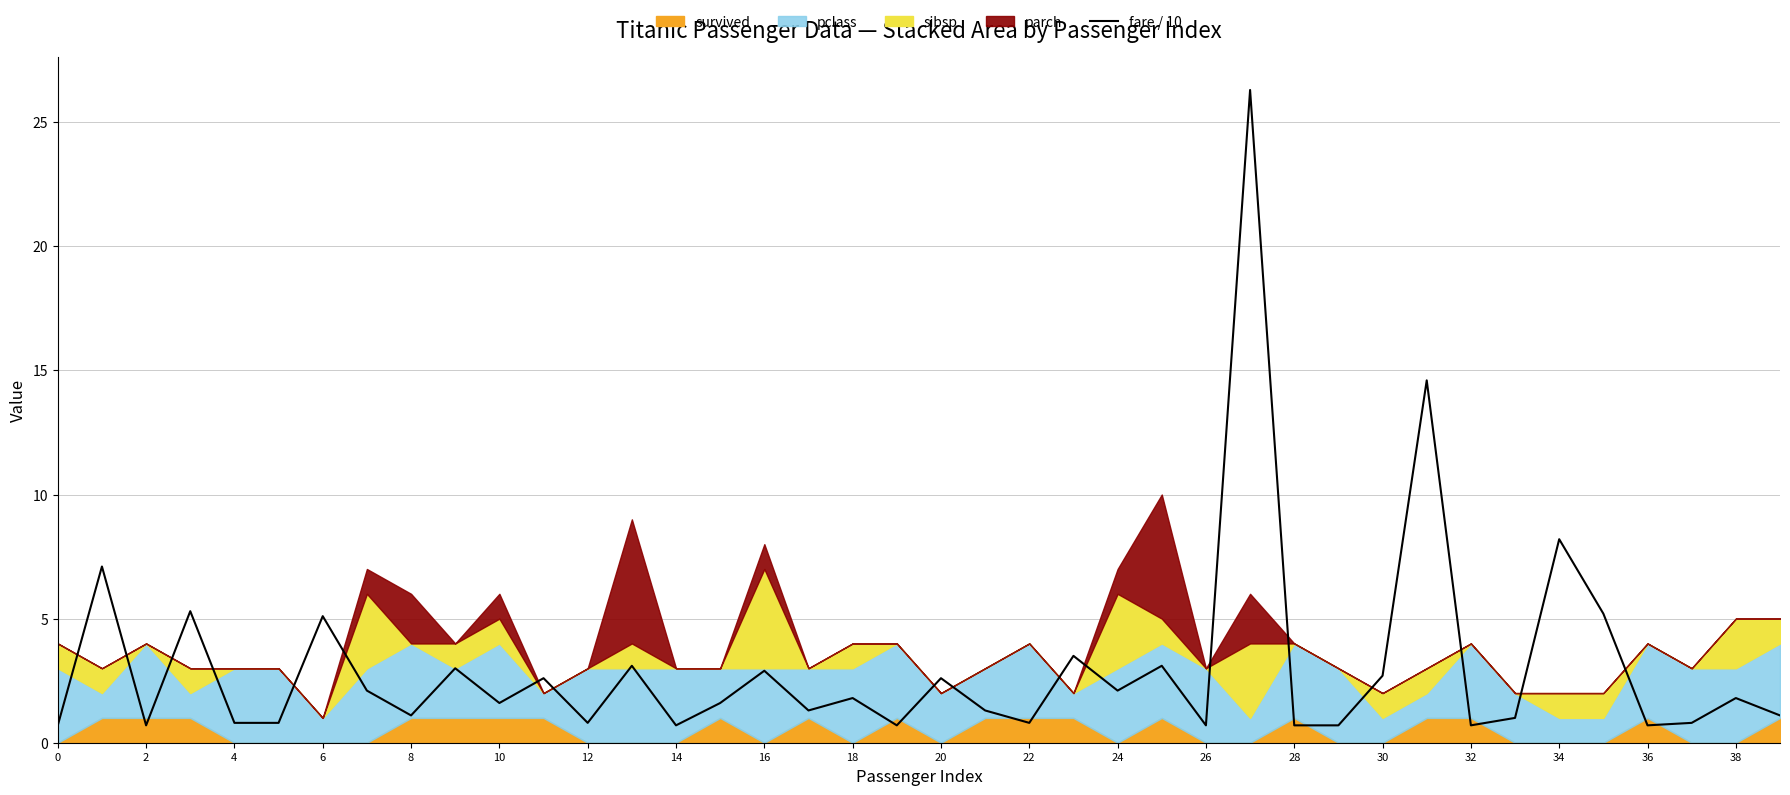

What is the highest value of the fare / 10 series?

26.3